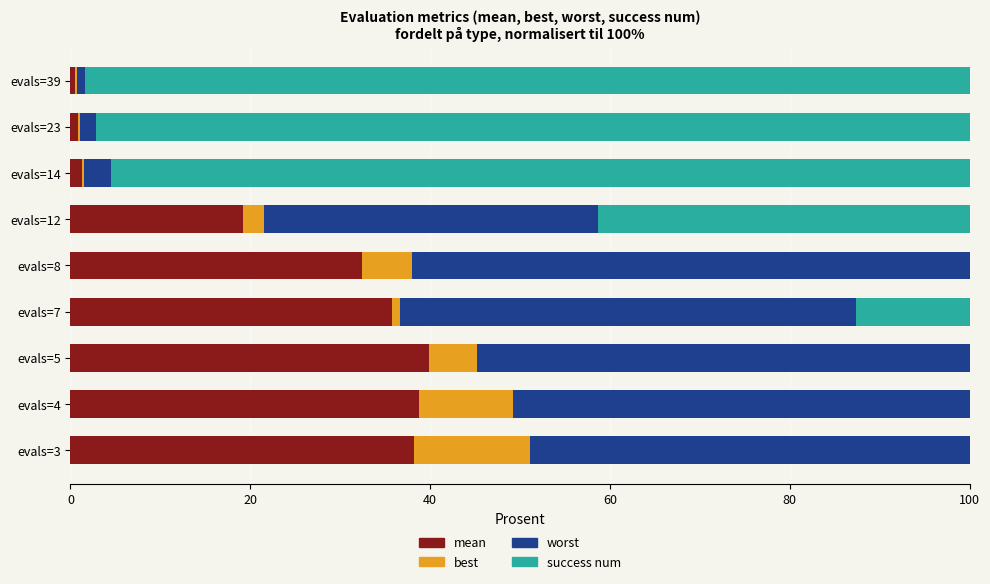

Count the number of categories in the chart.

9